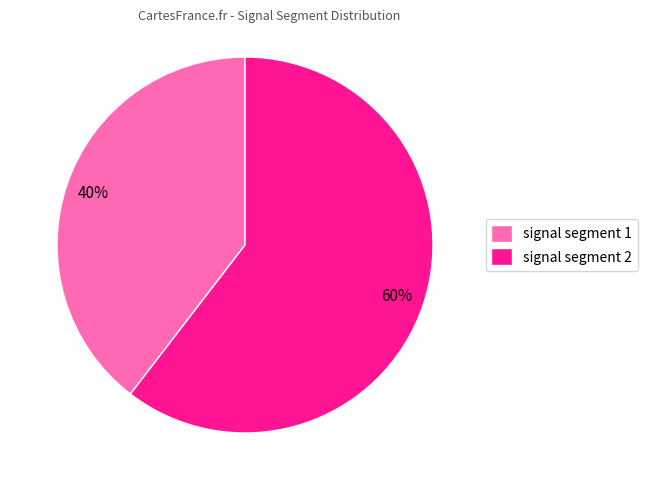

Is it true that signal segment 1 is 1% of the pie?

False